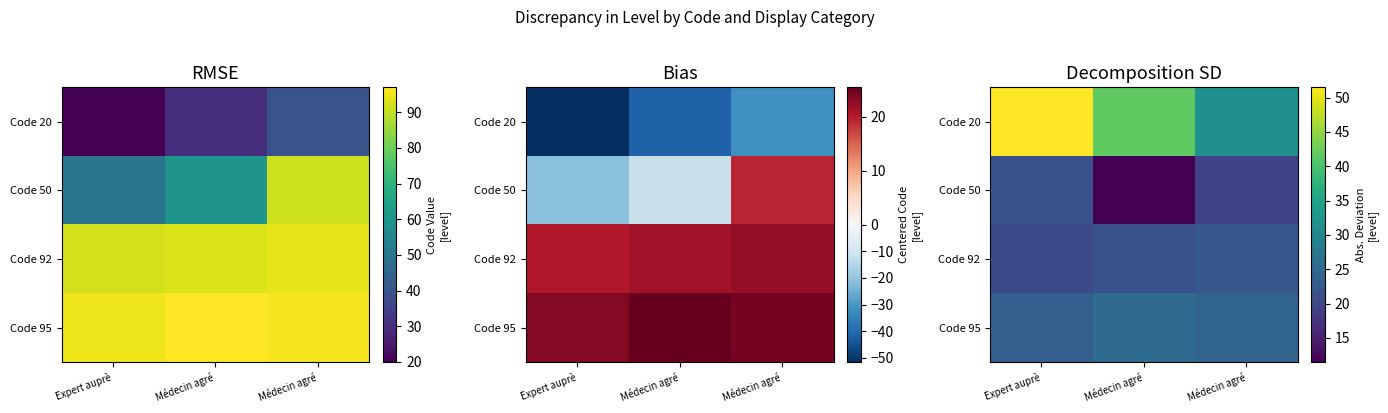

How many values in the Code 92 series exceed 21?

2